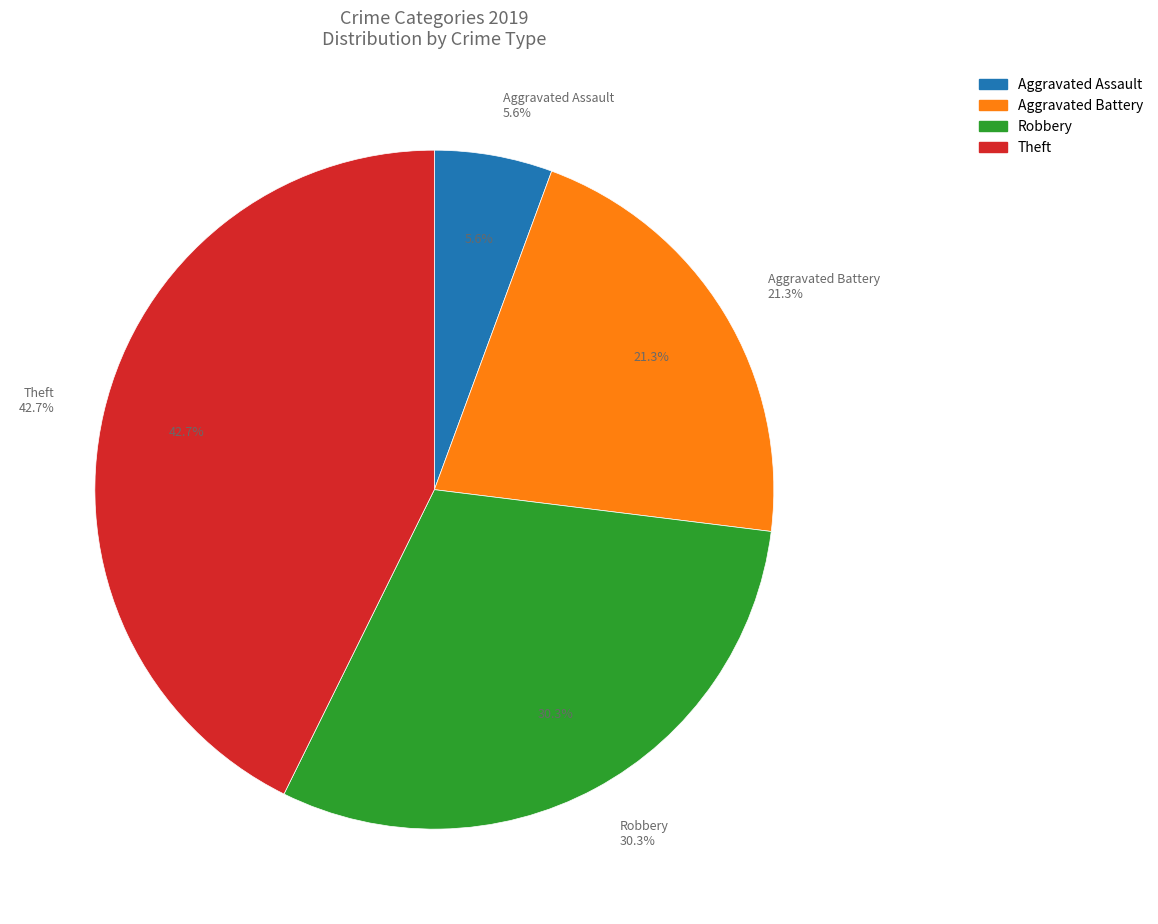

To the nearest percent, what percentage of the pie is Aggravated Assault?

6%